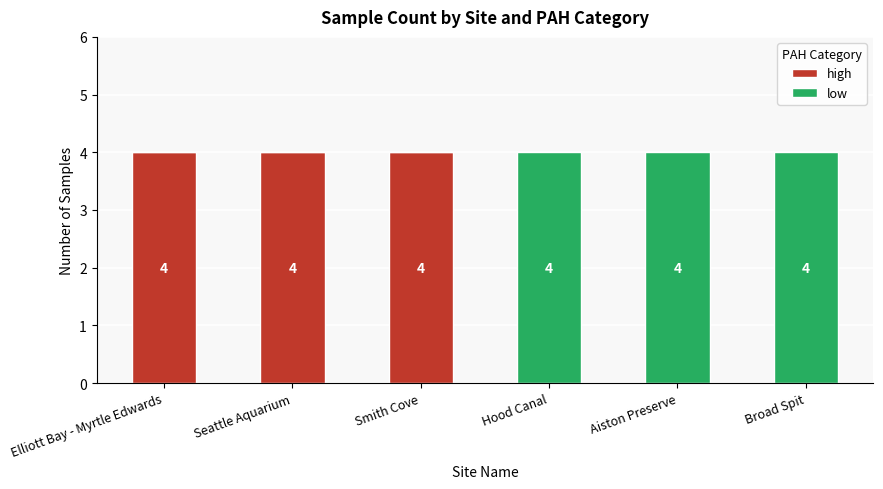

What is the total value across all series at Smith Cove?

4